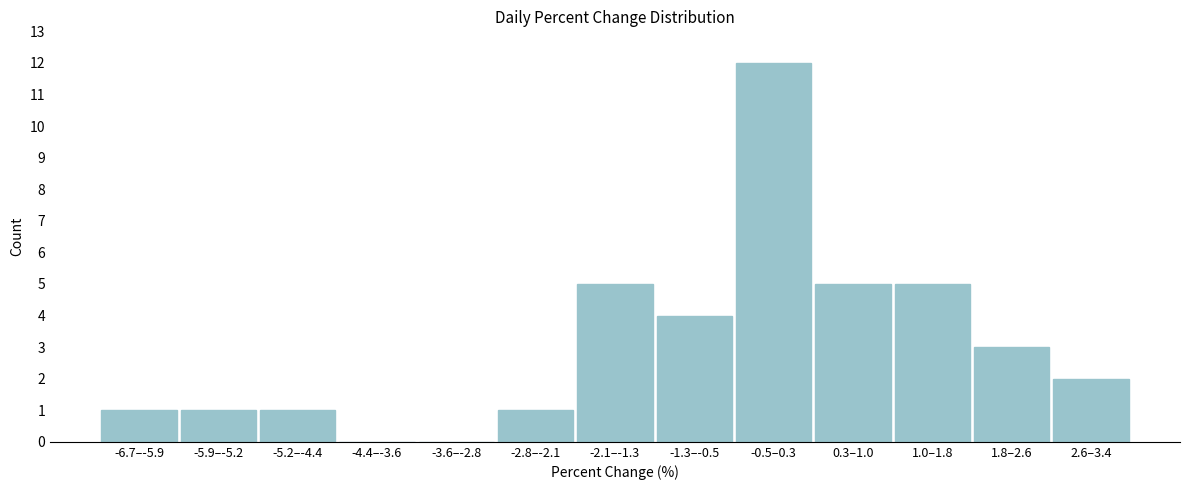

Reading left to right, what are all the values shown in this chart?

-6.7–-5.9=1	-5.9–-5.2=1	-5.2–-4.4=1	-4.4–-3.6=0	-3.6–-2.8=0	-2.8–-2.1=1	-2.1–-1.3=5	-1.3–-0.5=4	-0.5–0.3=12	0.3–1.0=5	1.0–1.8=5	1.8–2.6=3	2.6–3.4=2